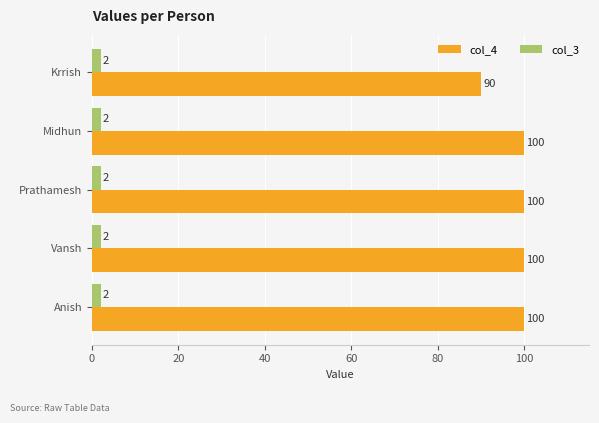

How many col_4 values are between 100 and 101?

4